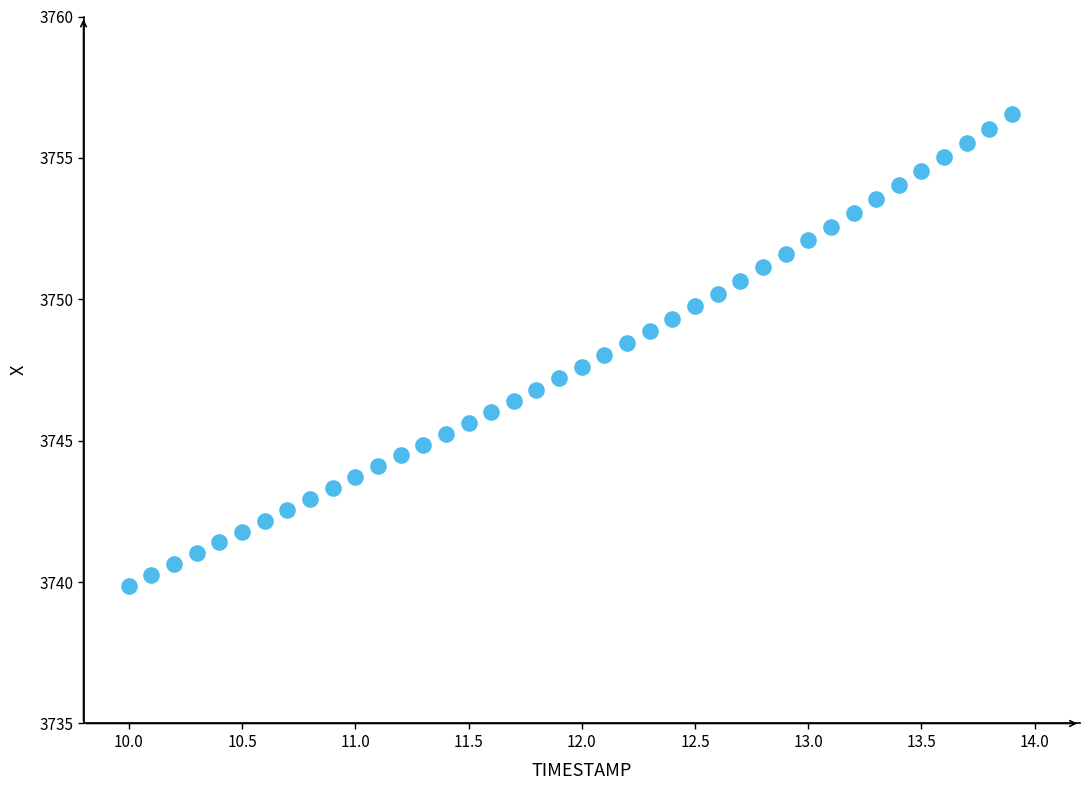

What is the range of X values (max minus min)?

3.9